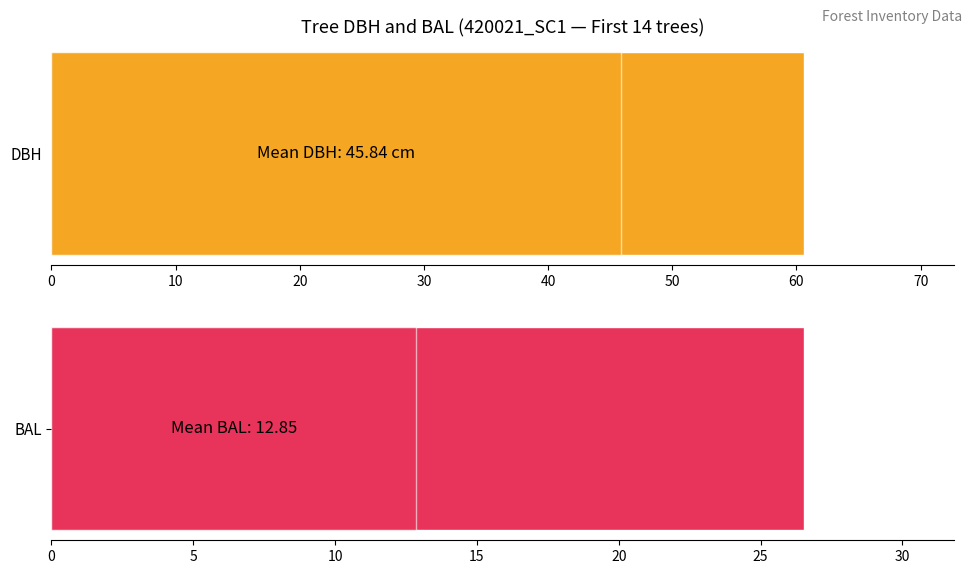

True or false: bal has a value of 17.7 at 420021013.

False